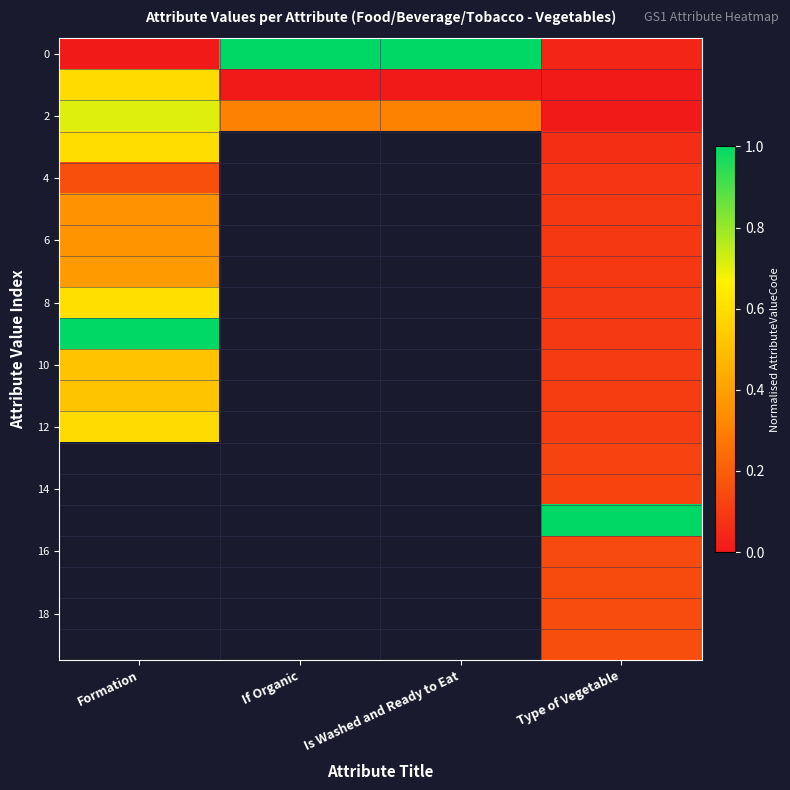

How many data points does each series have?

4